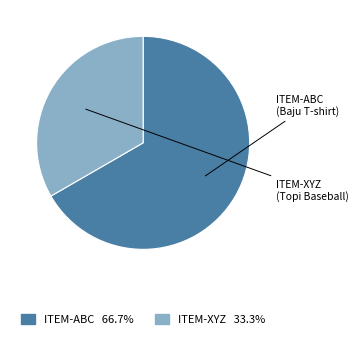

Which slice is the smallest?

ITEM-XYZ (Topi Baseball)